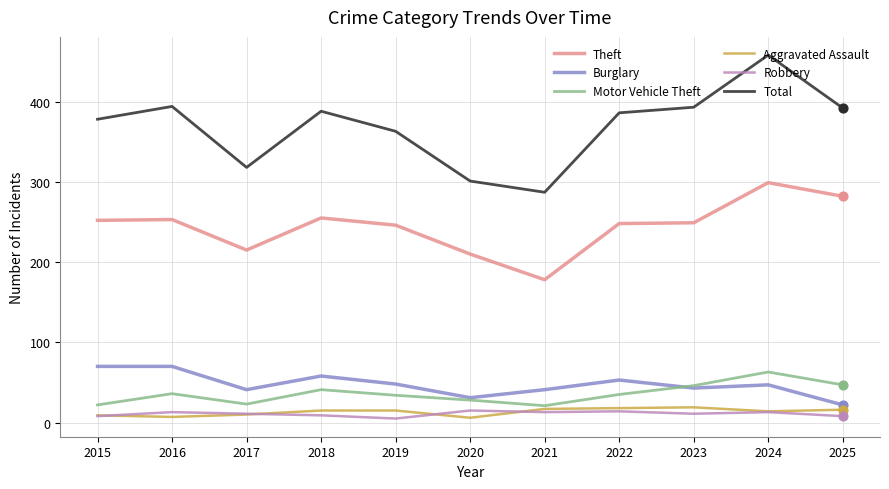

Which series has the largest range (max minus min)?

Total